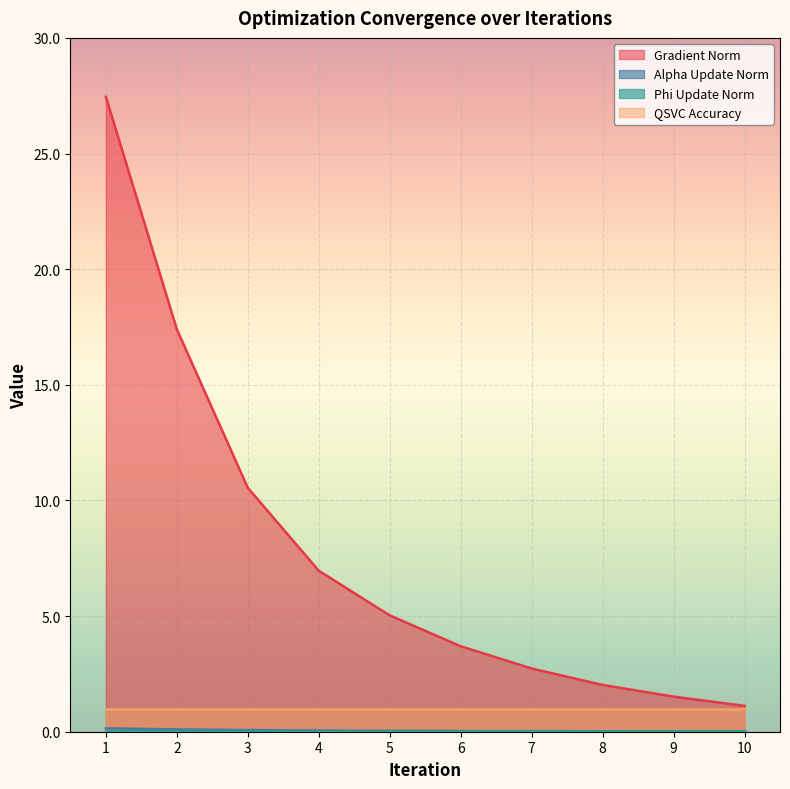

What is the value of the Gradient Norm point at the 8th from the left?

2.0